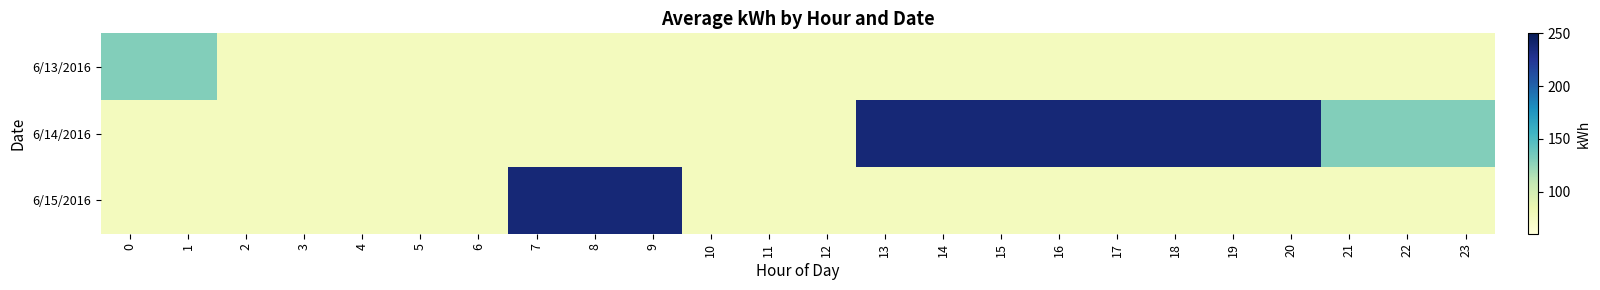

At 12, list the series in order from smallest to largest.

6/13/2016, 6/14/2016, 6/15/2016